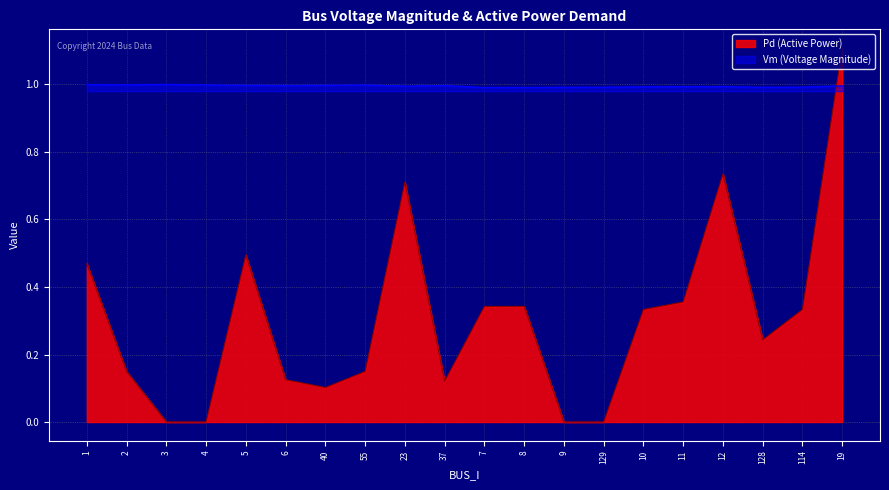

List the series in order of their overall mean, lowest first.

Pd (Active Power), Vm (Voltage Magnitude)